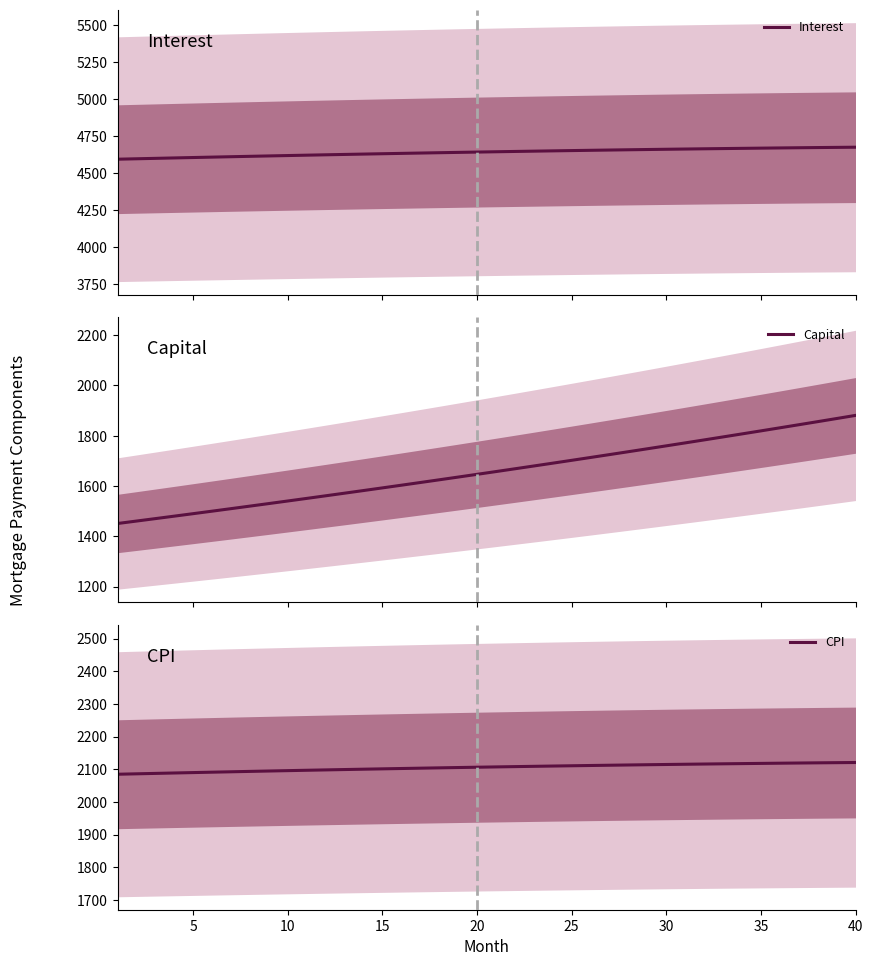

Which series has the largest total across all categories?

Interest